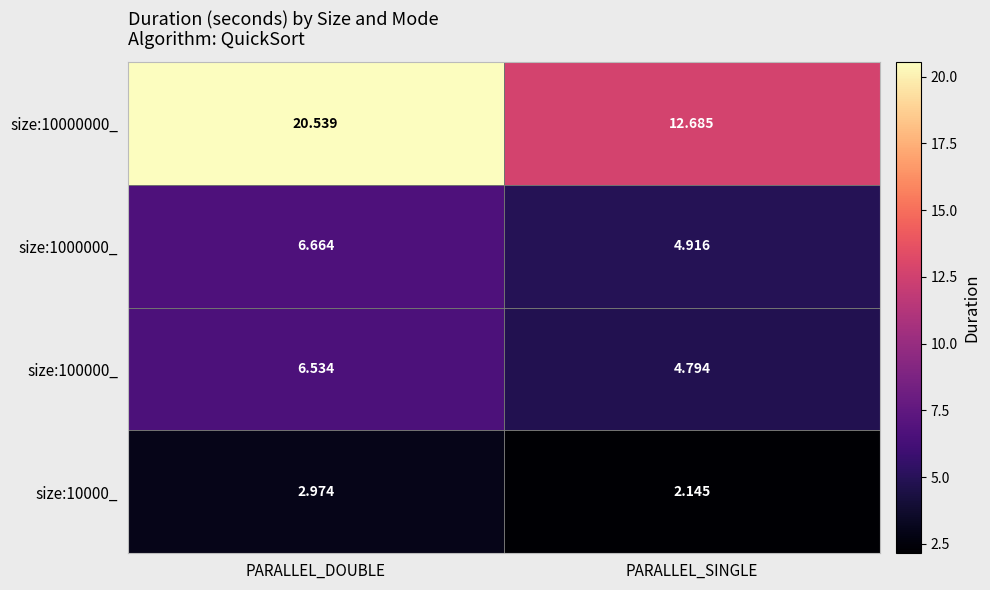

Rank the categories by size:10000_ value from highest to lowest.

PARALLEL_DOUBLE, PARALLEL_SINGLE